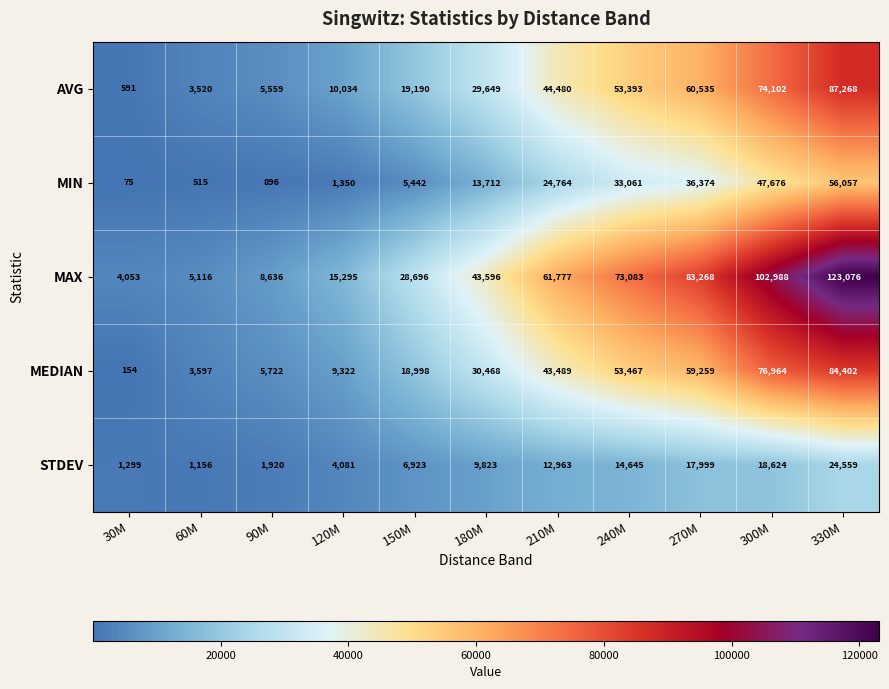

List the labels in order of MAX value, smallest first.

30M, 60M, 90M, 120M, 150M, 180M, 210M, 240M, 270M, 300M, 330M